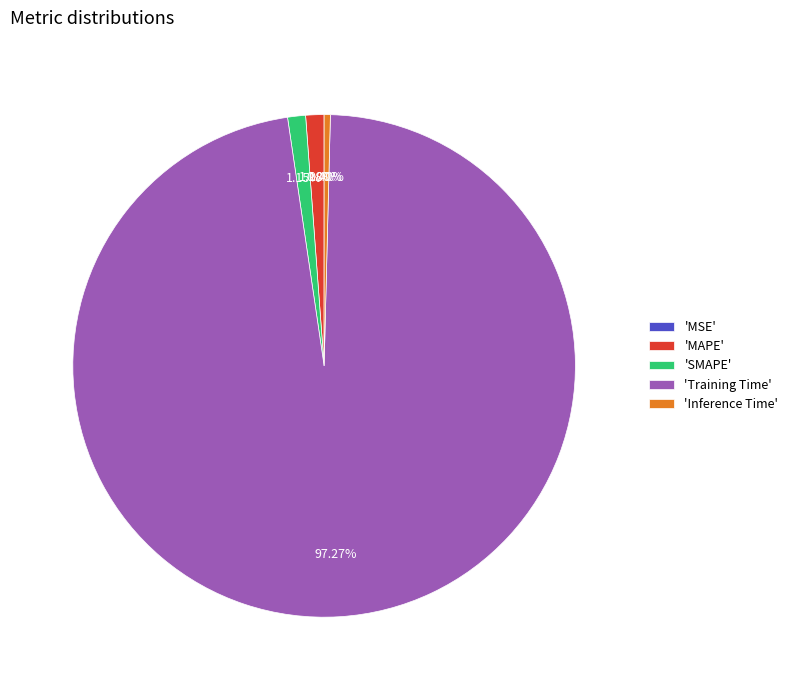

What is the majority slice?

'Training Time'